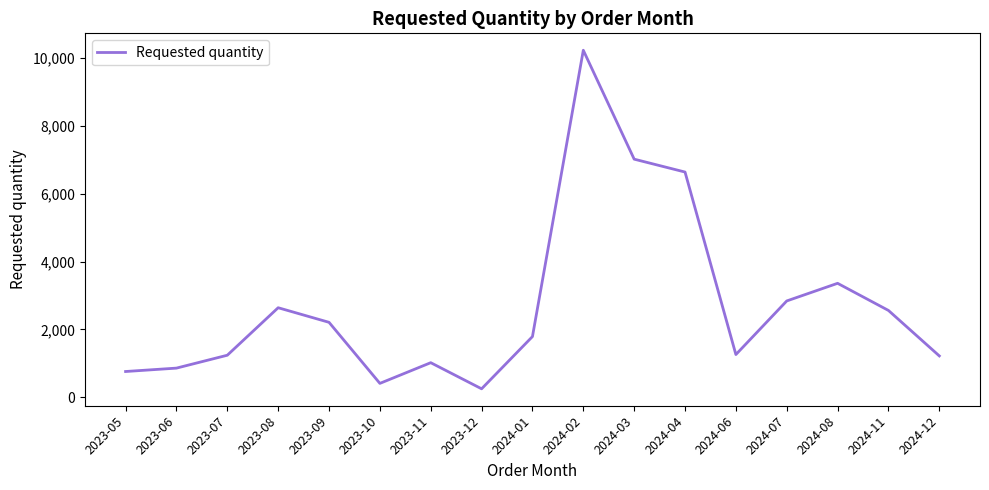

Which category has the highest value across all series?

2024-02